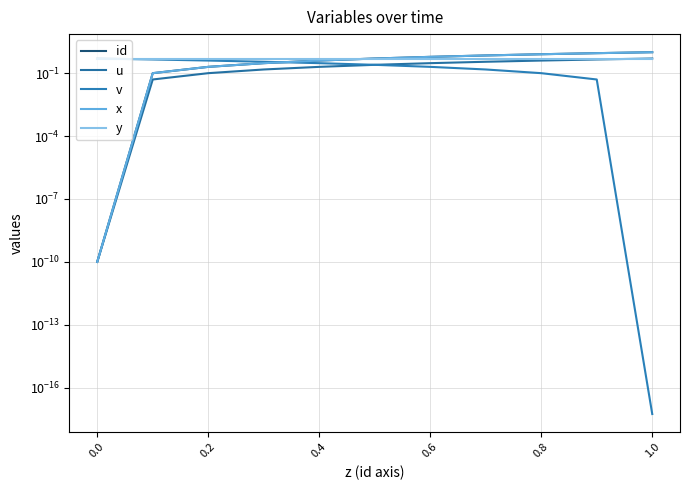

True or false: id has more than 1 interior local peaks.

False